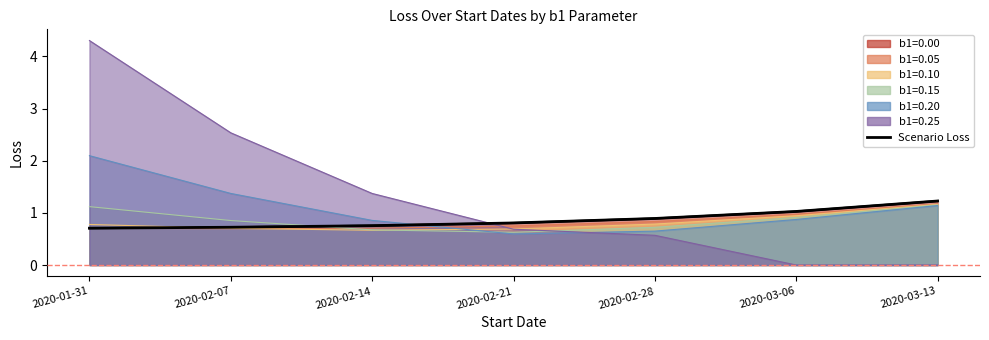

True or false: b1=0.15 has a value of 1.1 at 2020-01-31.

True